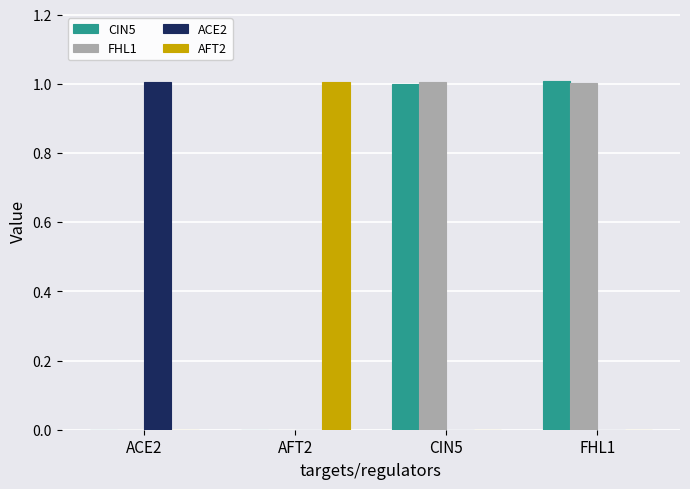

Are the bars grouped side by side (vs. stacked)?

Yes